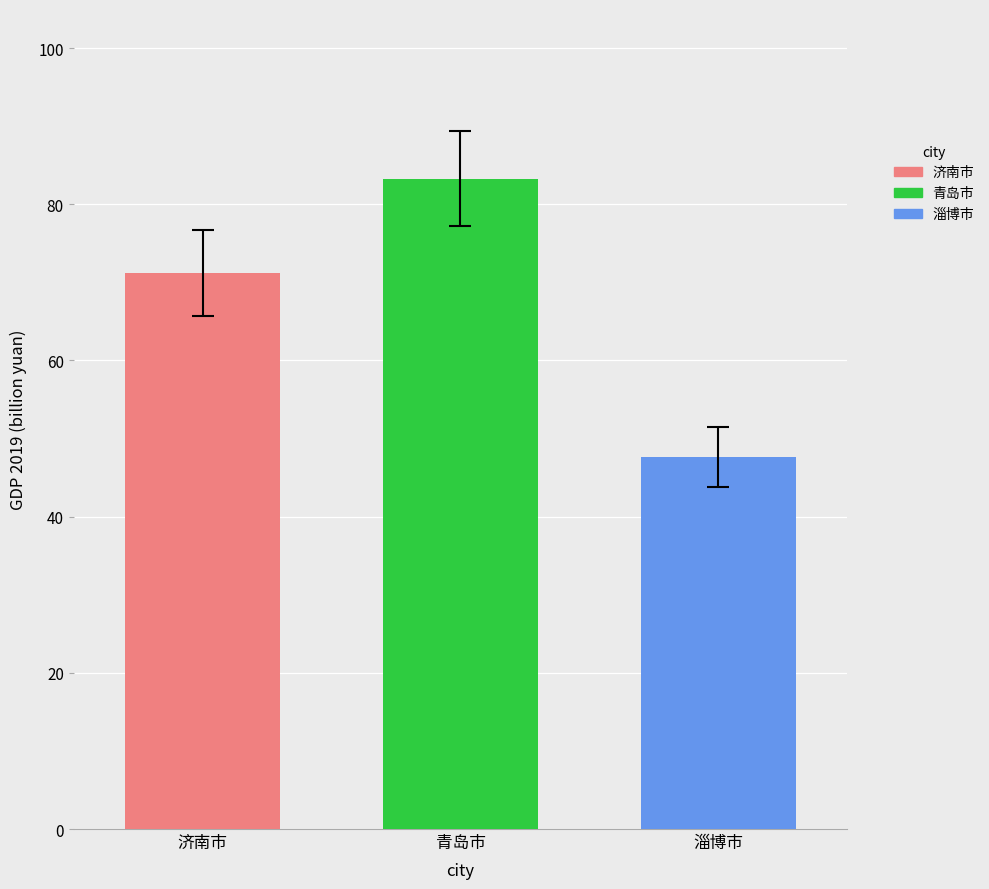

What value does the 青岛市 series have at 青岛市?

83.3